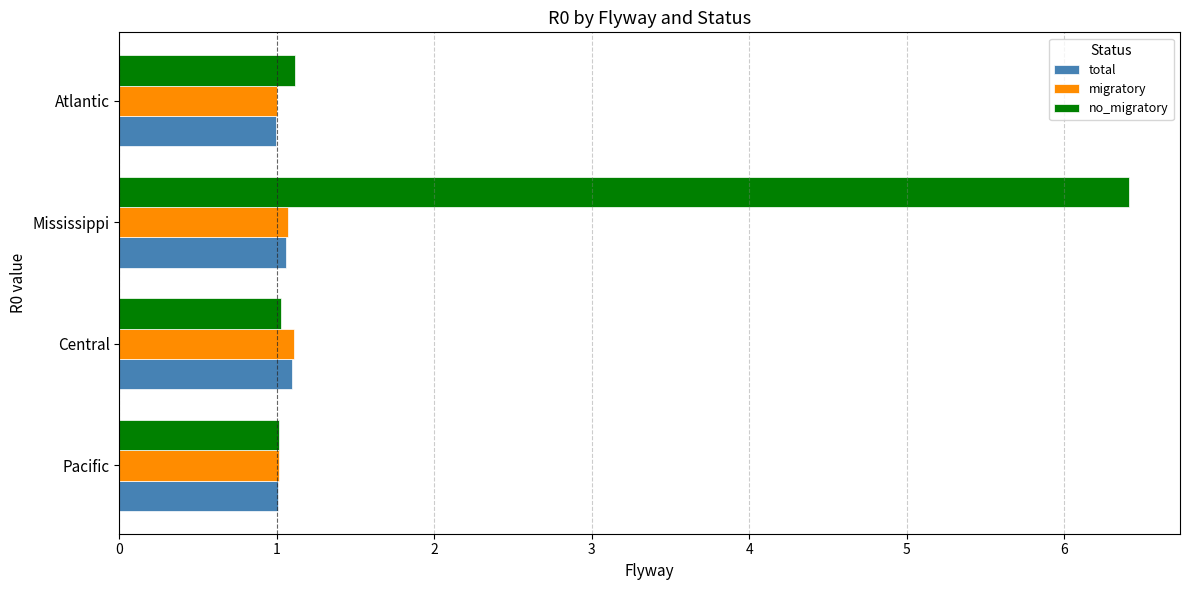

Which series has the largest total across all categories?

no_migratory